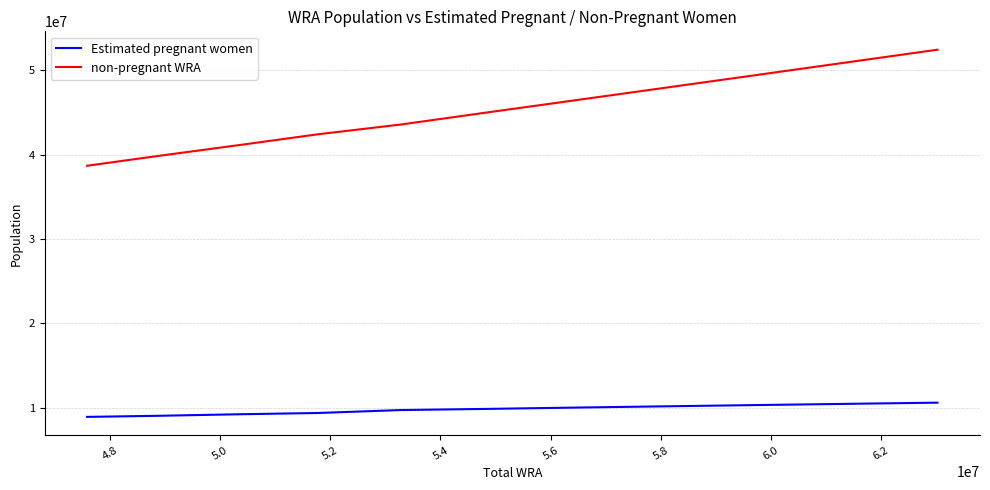

Which series has the widest spread of values?

non-pregnant WRA